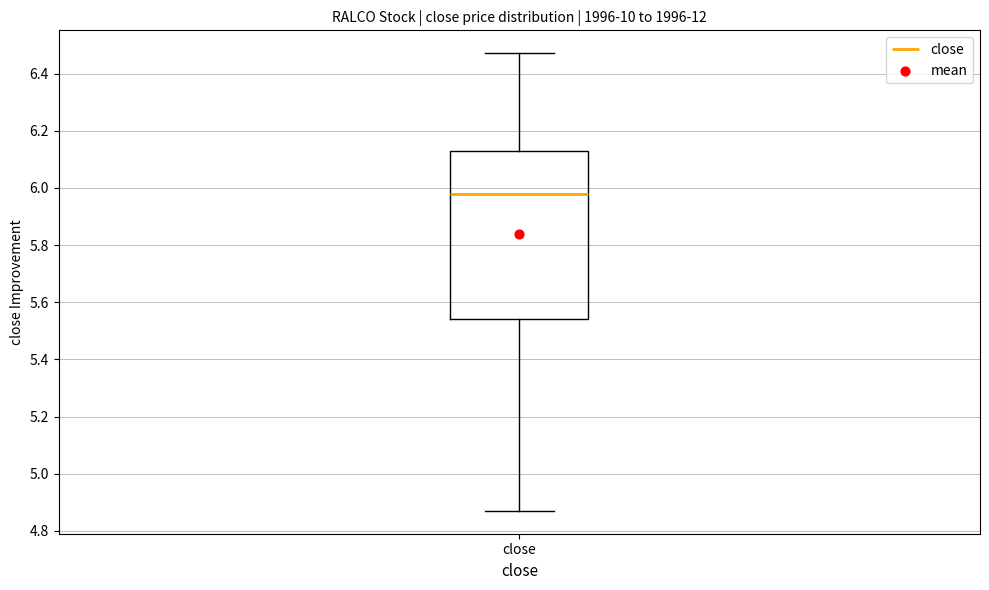

Read this box plot against the y-axis: the position of the median line, the range covered by the box, and the ends of both whiskers. The values are not printed on the chart, so give them approximately, as read against the axis.

median 5.98, box 5.54 to 6.14, whiskers 4.88 to 6.48